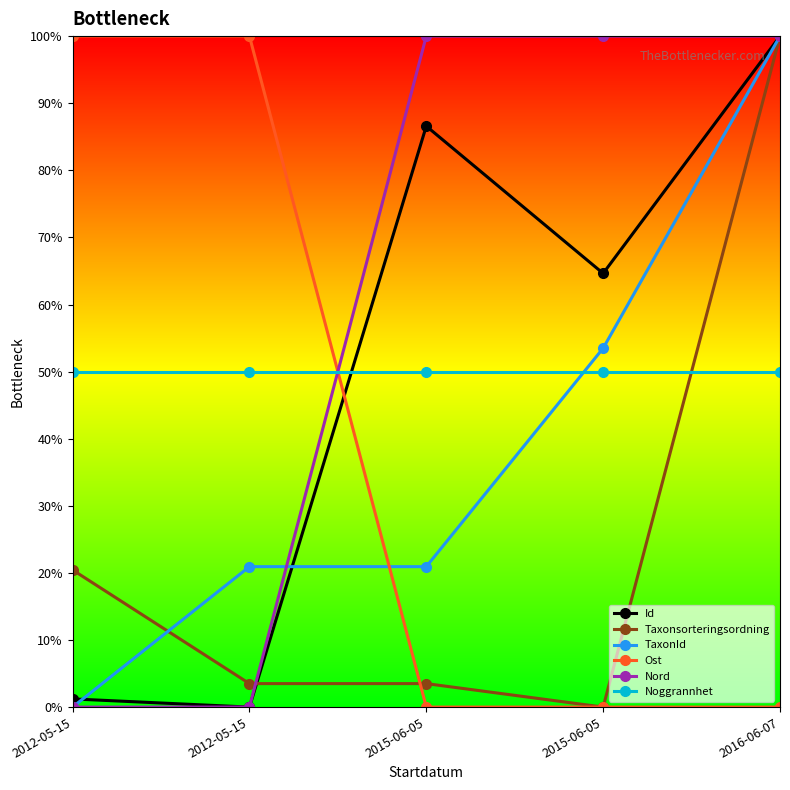

Is this an area chart (filled region under the line)?

No